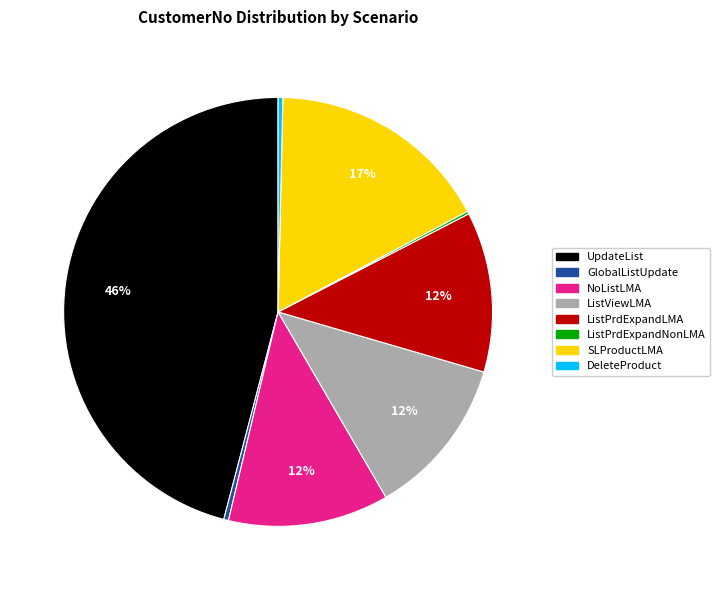

Does any single category account for the majority?

No